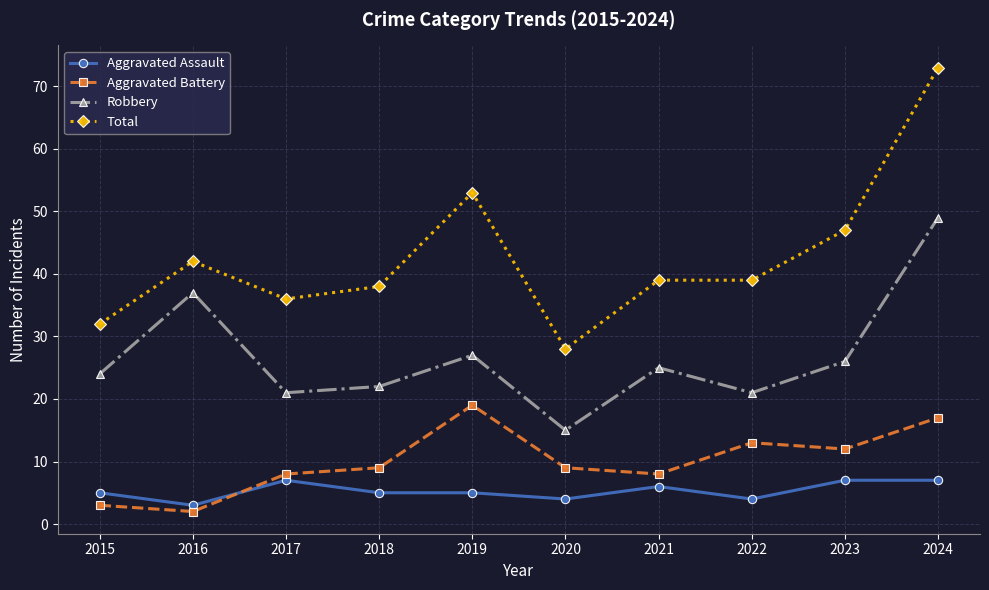

Which series has the widest spread of values?

Total